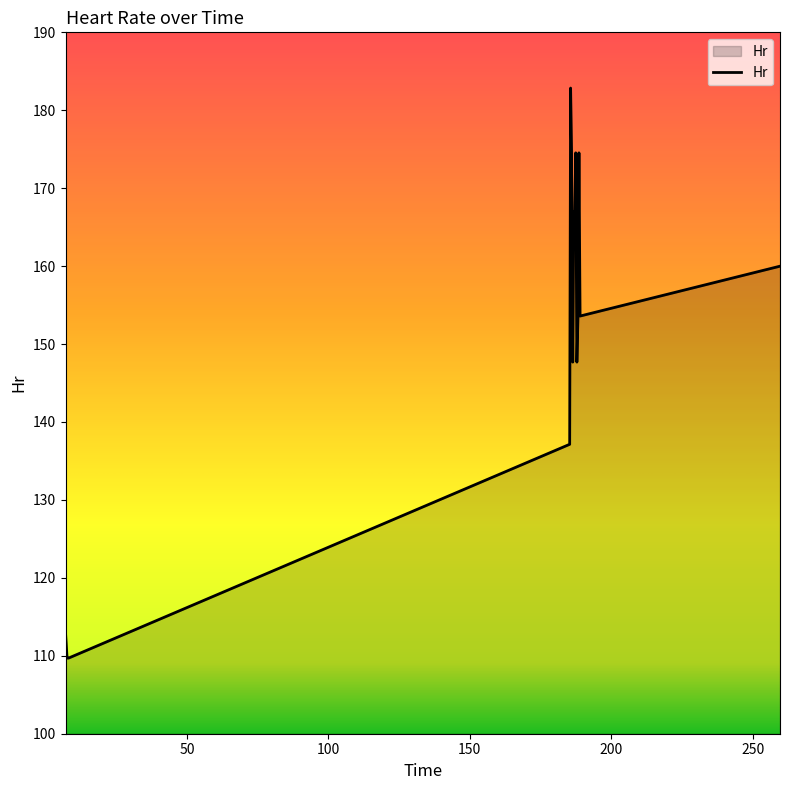

Does the chart display data point markers on the line(s)?

No